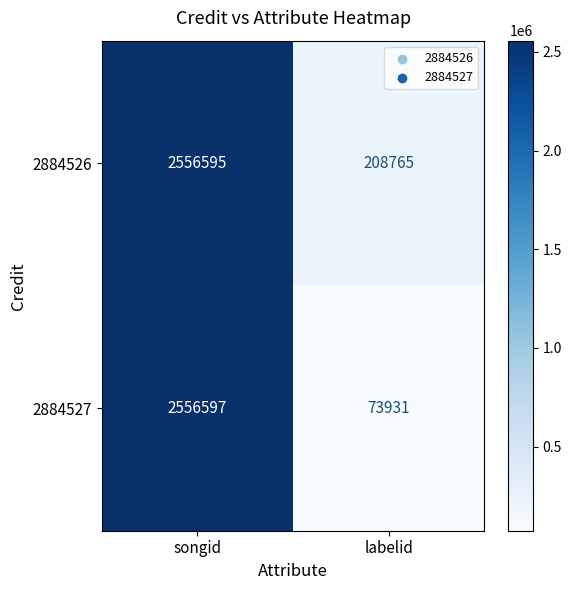

What is the difference between the maximum and minimum values in the 2884527 series?

2482666